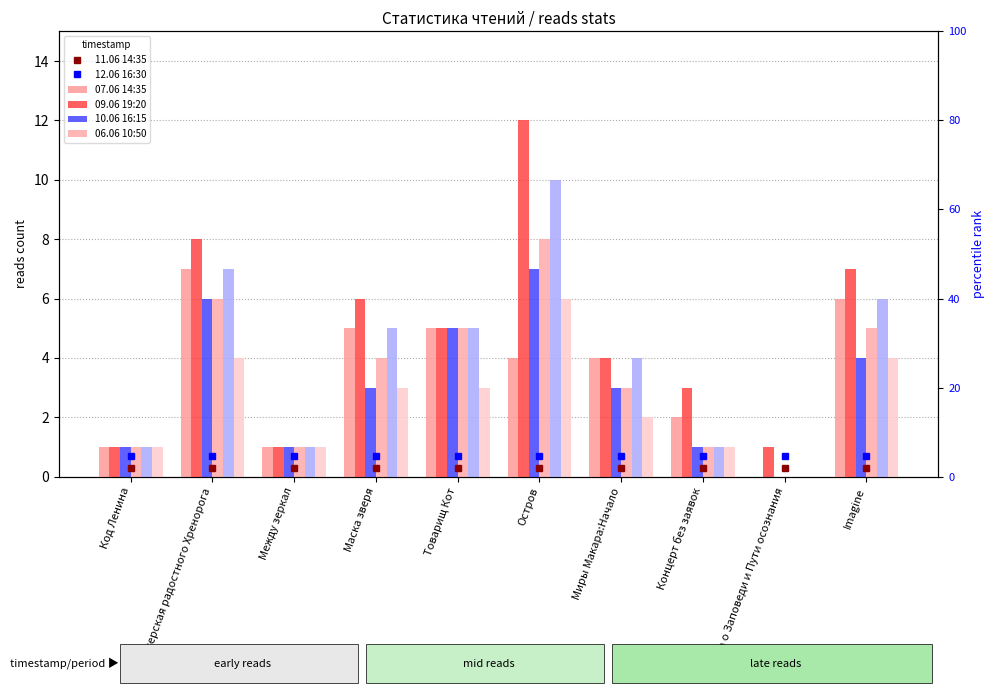

What are all the series names shown in the legend?

11.06 14:35, 12.06 16:30, 07.06 14:35, 09.06 19:20, 10.06 16:15, 06.06 10:50